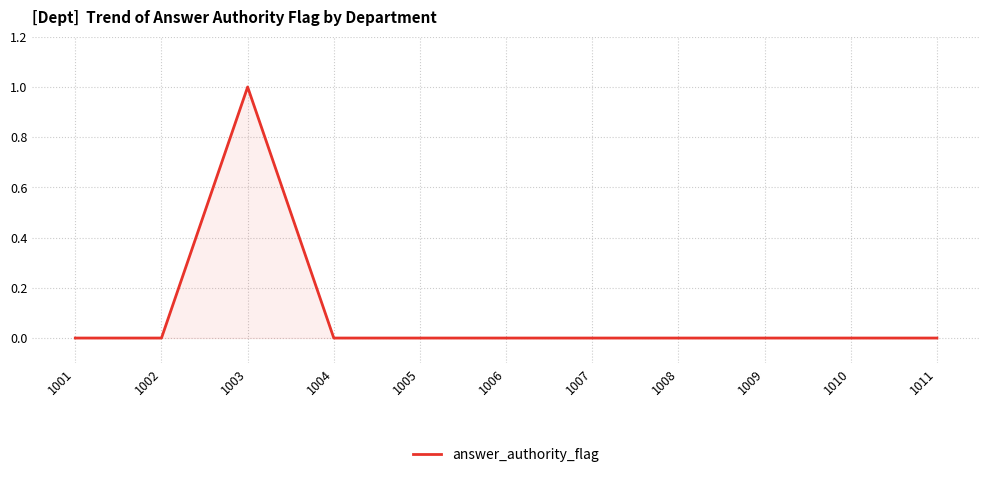

How many lines are shown in the chart?

1